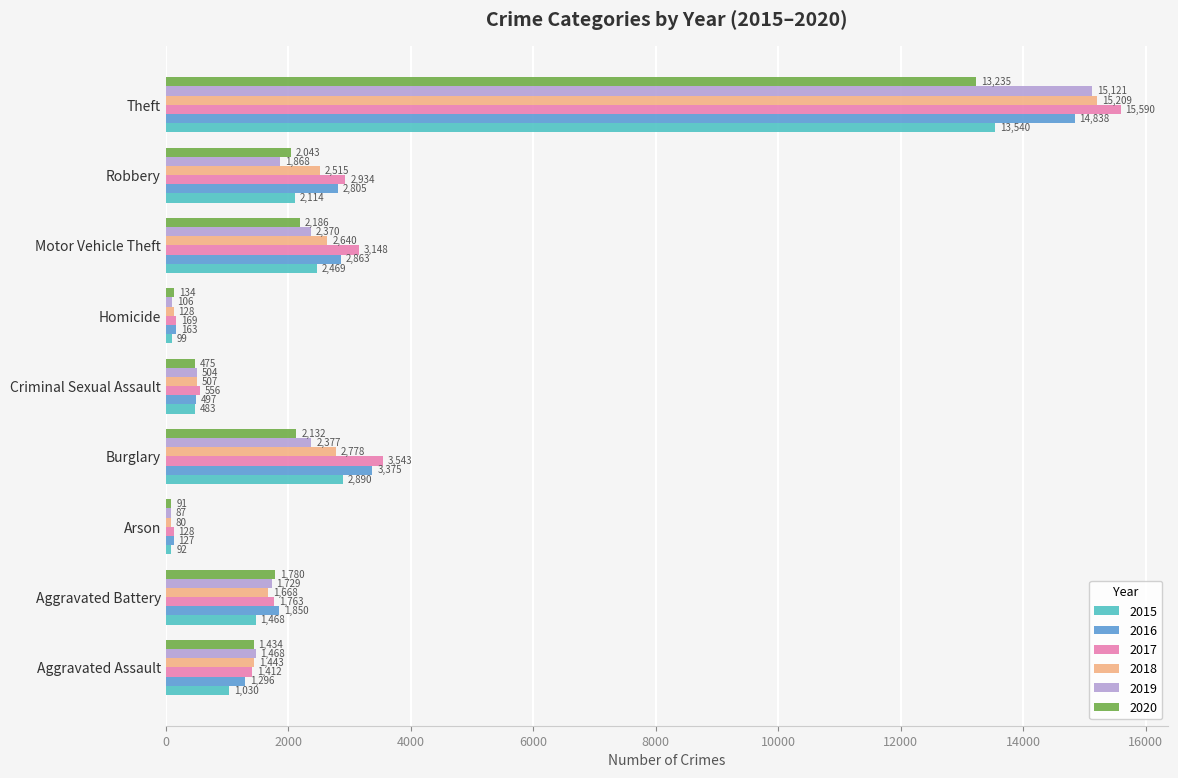

What is the difference between the maximum and minimum values in the 2020 series?

13144